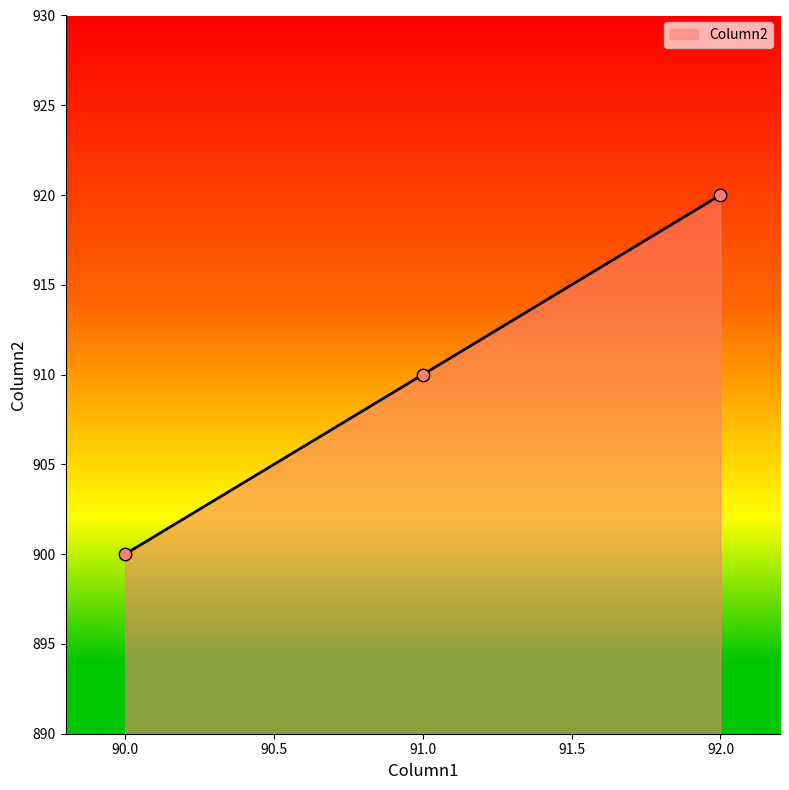

What is the change in value from 91.0 to 92.0?

+10